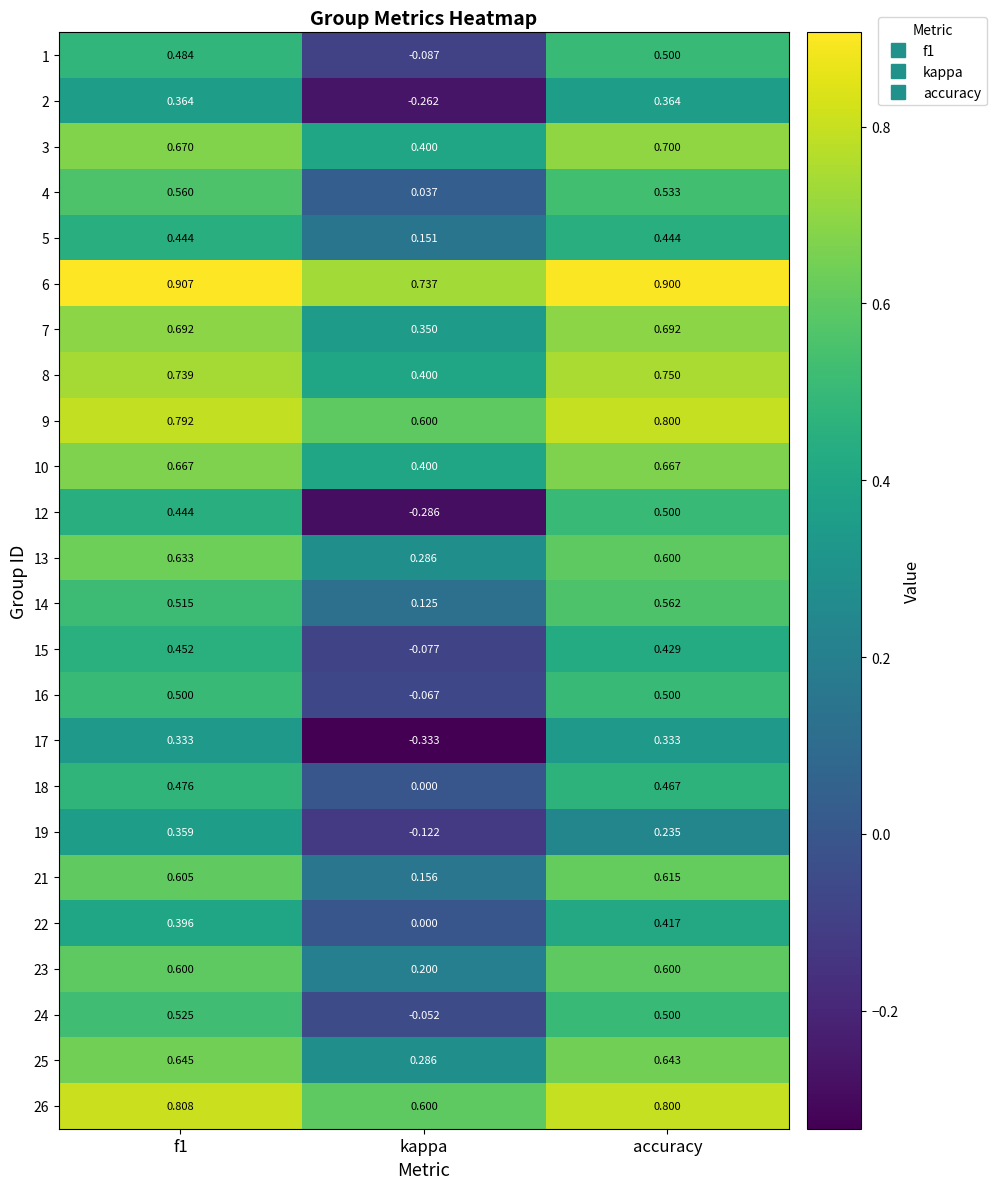

At which label is 18 closest to 0?

kappa